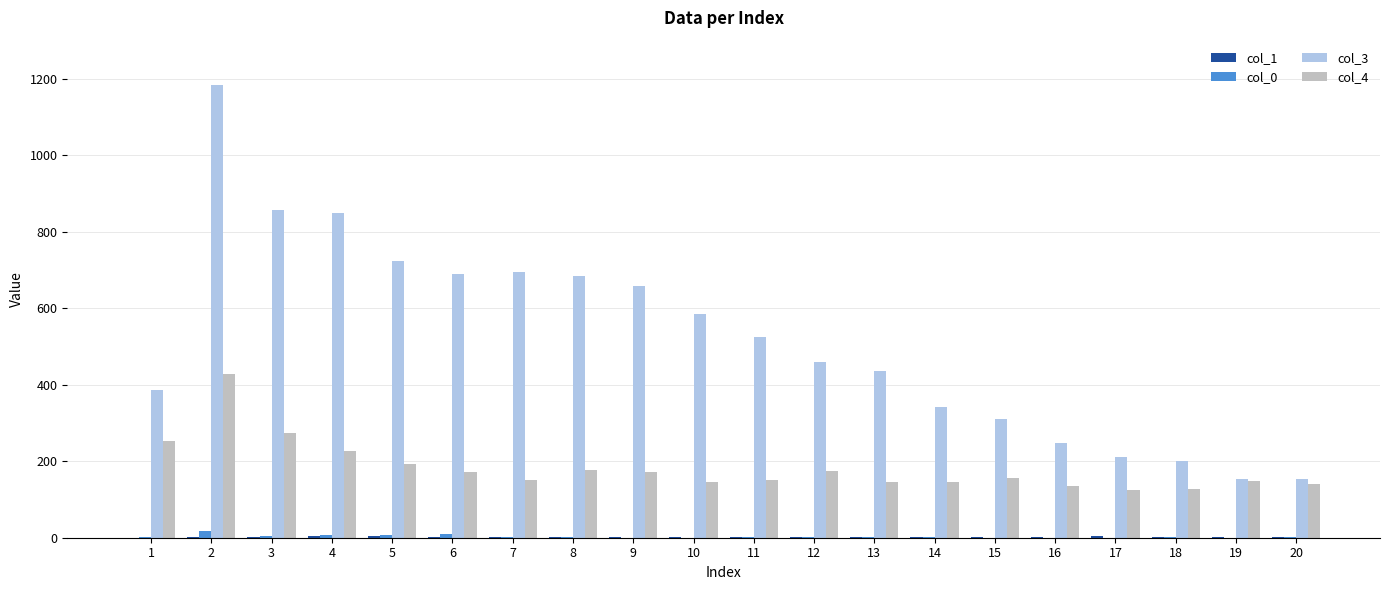

The value of col_3 at 16 is 75. True or false?

False